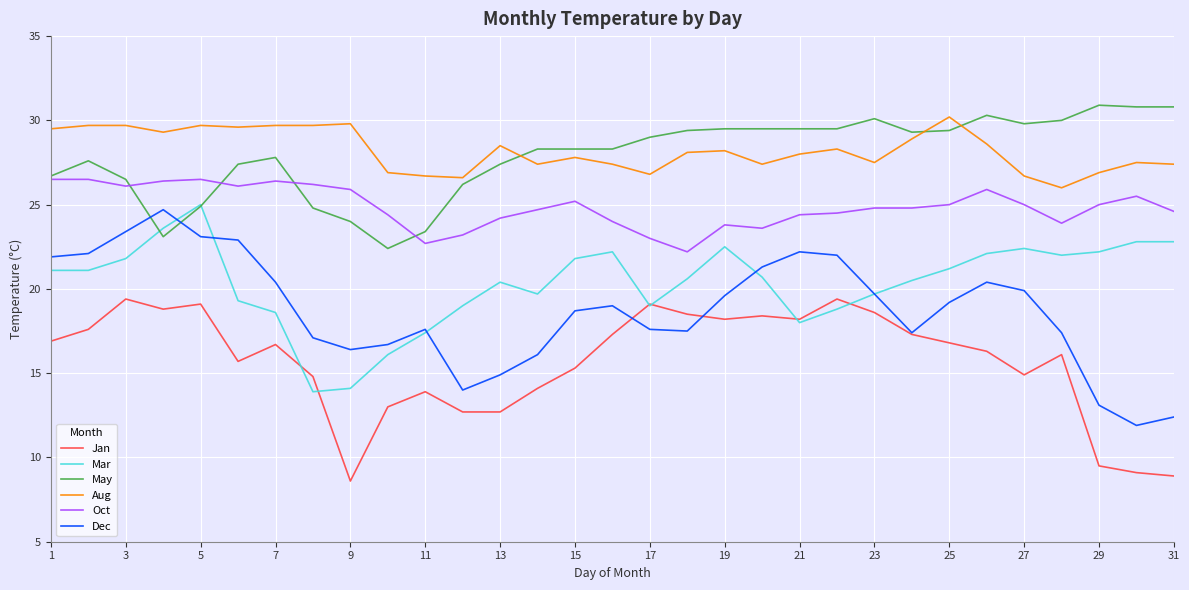

What is the lowest value of the Aug series?

26.0